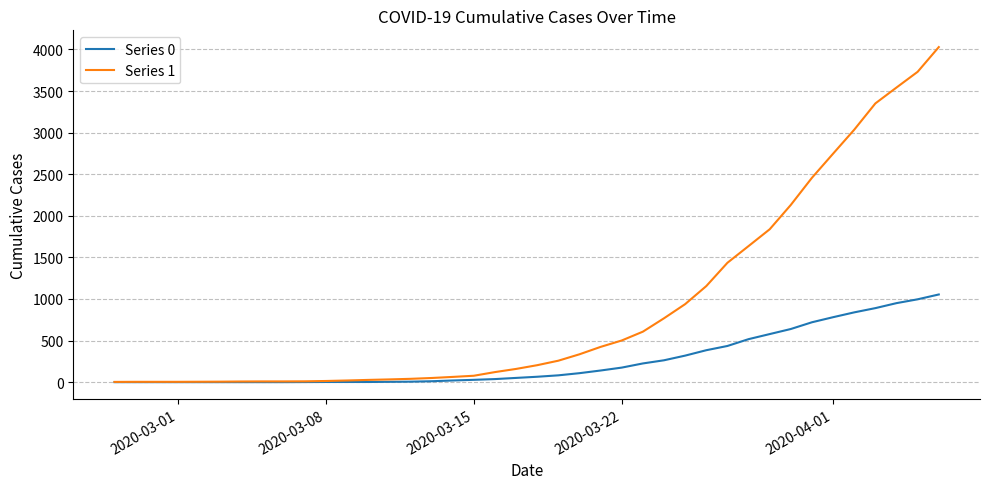

What is the greatest value displayed?

4028